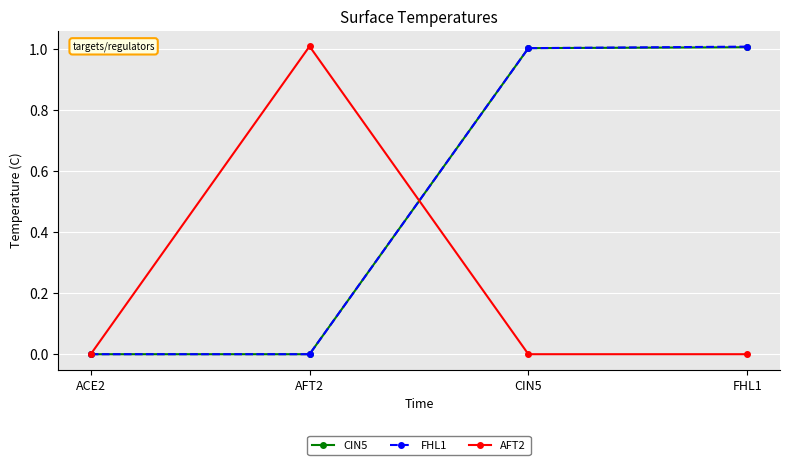

What is the difference between the highest and lowest values at FHL1?

1.0